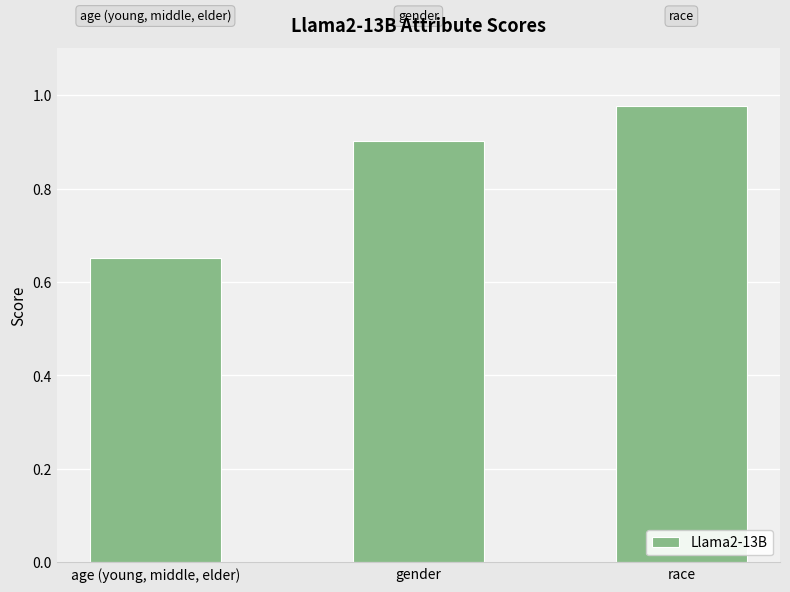

At which label is the value closest to 0?

age (young, middle, elder)